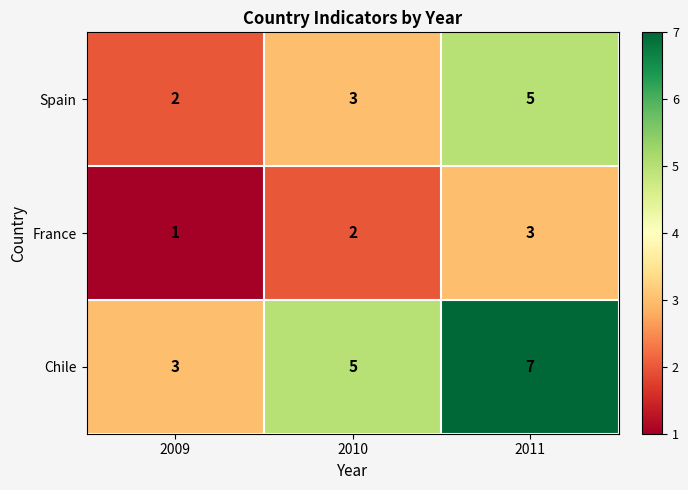

Is it true that Chile equals 7 at 2011?

True